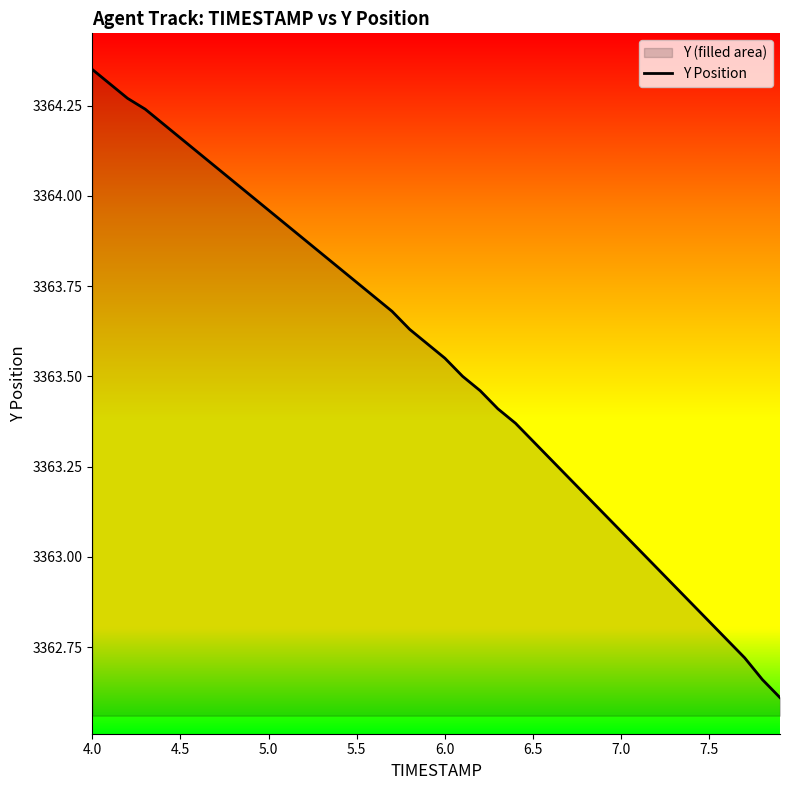

Does the chart have visible grid lines?

No